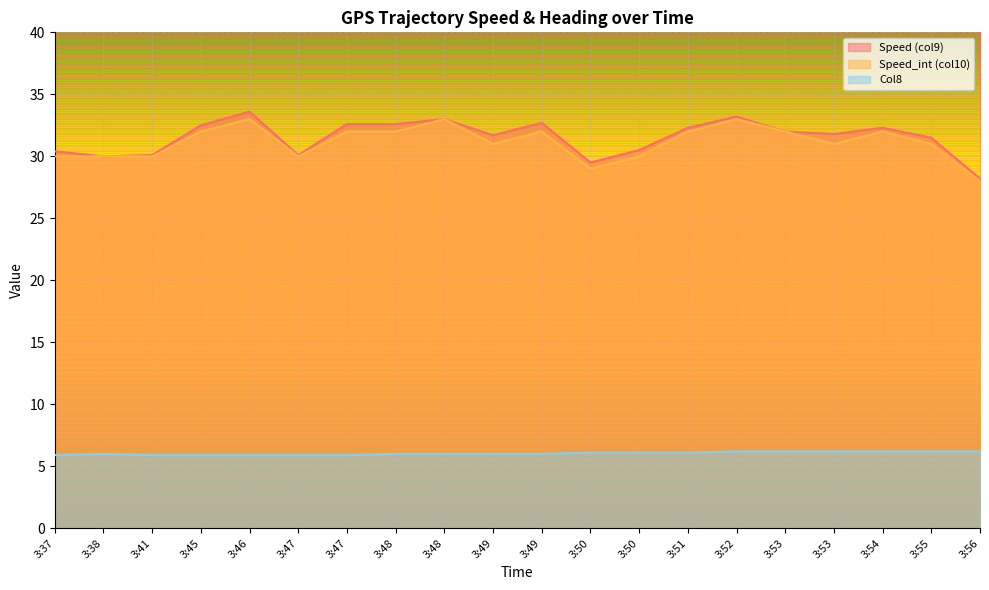

List the labels in order of Speed (col9) value, smallest first.

3:56, 3:50, 3:38, 3:41, 3:47, 3:37, 3:50, 3:55, 3:49, 3:53, 3:53, 3:51, 3:54, 3:45, 3:47, 3:48, 3:49, 3:48, 3:52, 3:46